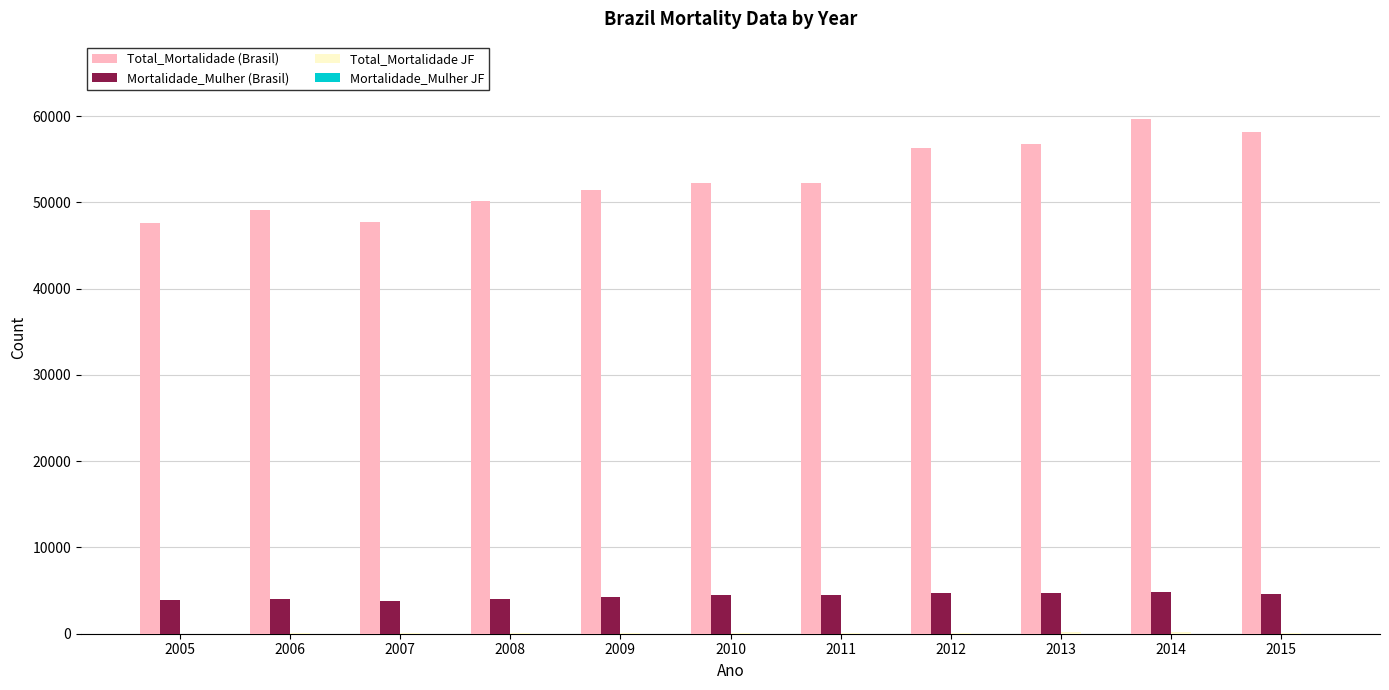

How many groups of bars are there?

11